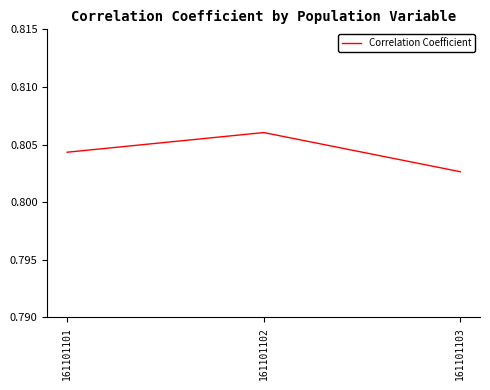

Is it true that the value at 161101101 is 1.3?

False